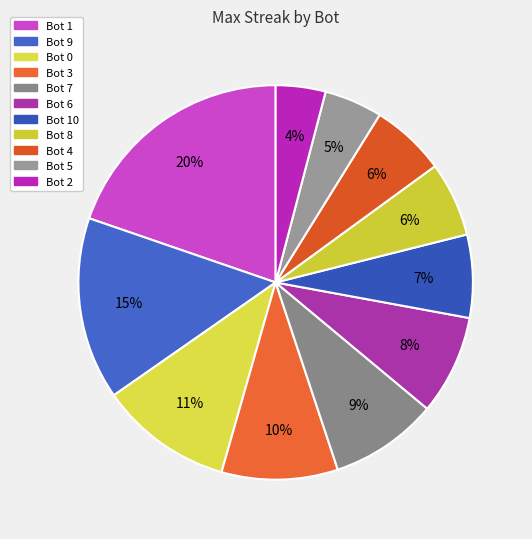

To the nearest percent, what is the average slice percentage?

9%